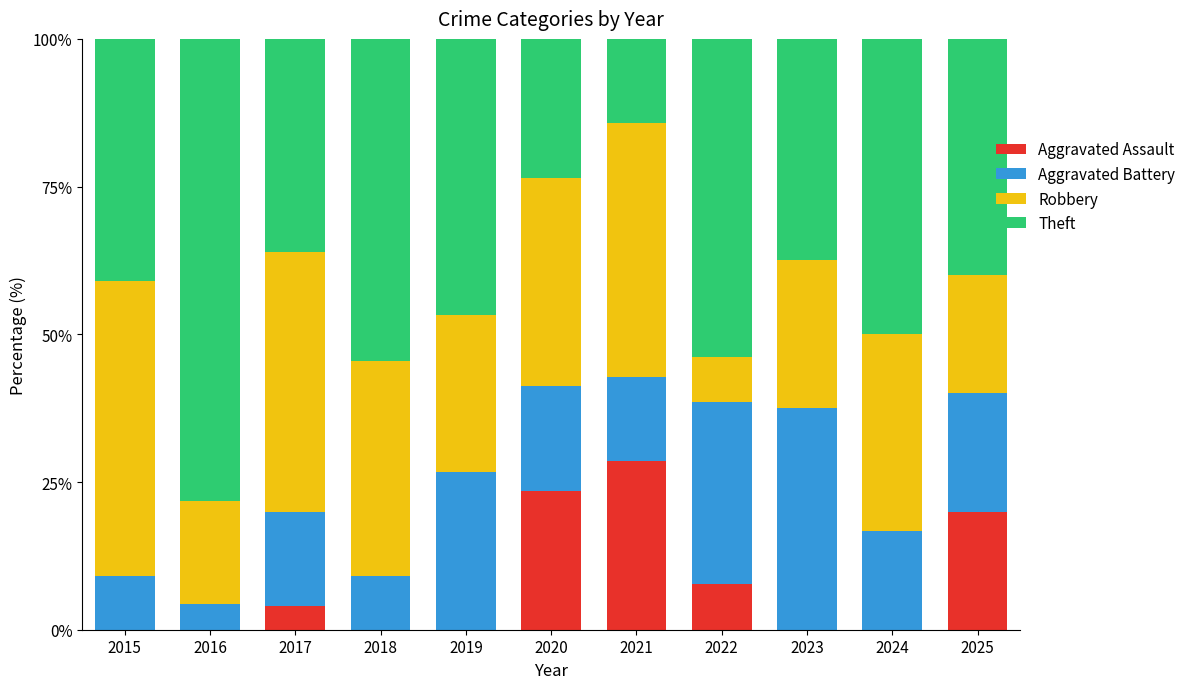

Does the chart contain stacked bars?

Yes